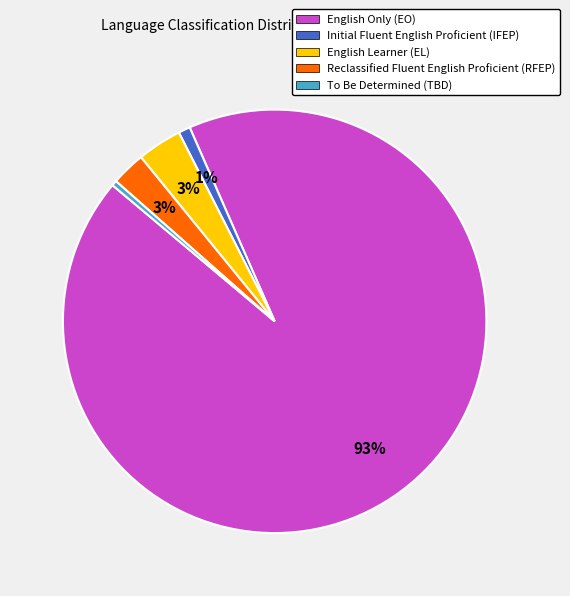

To the nearest percent, what percentage of the pie is English Learner (EL)?

3%